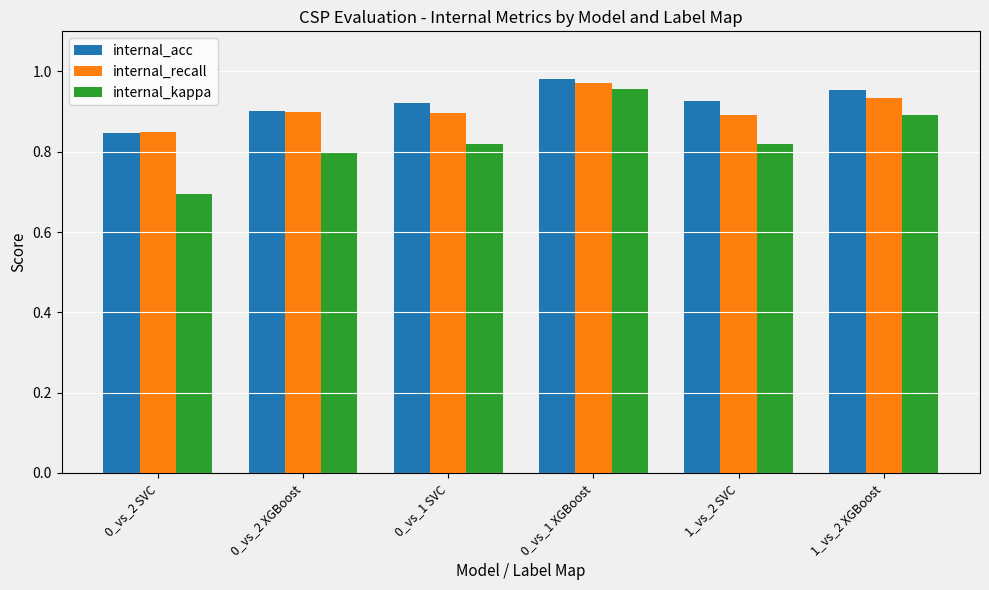

List the series in order of their peak value, lowest first.

internal_kappa, internal_recall, internal_acc